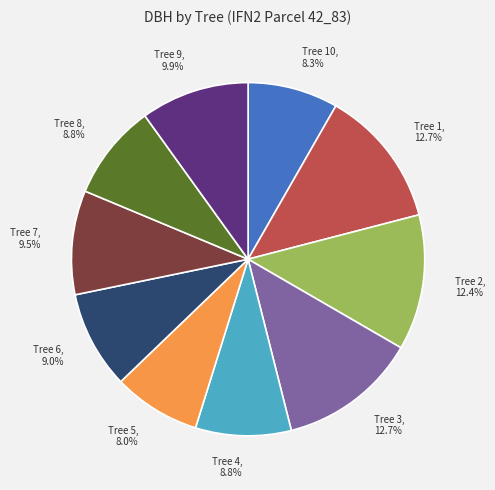

How many slices are in this pie chart?

10